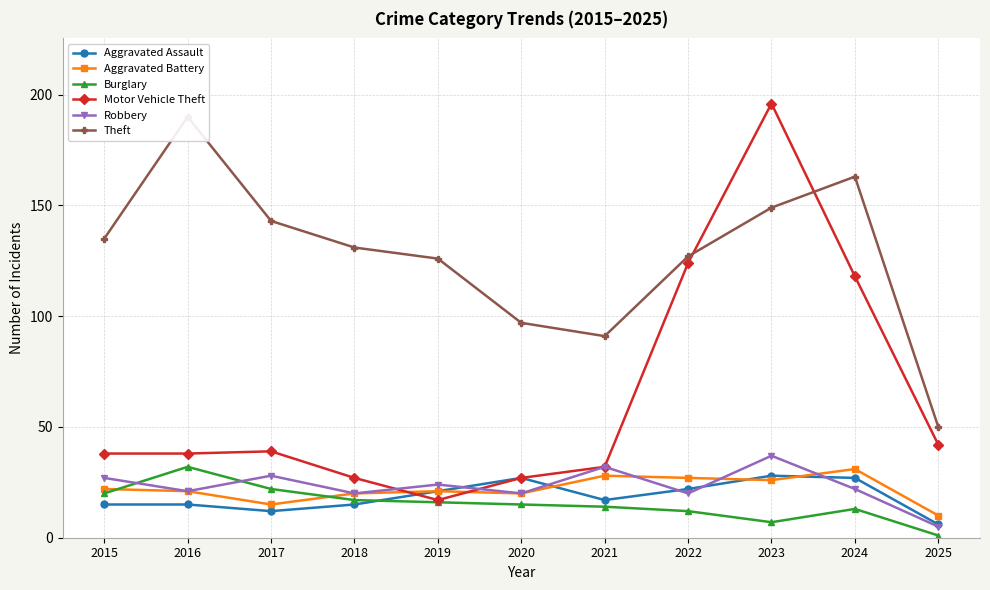

Reading left to right, list all the values displayed in this chart.

Aggravated Assault: 15	15	12	15	21	27	17	22	28	27	6
Aggravated Battery: 22	21	15	20	21	20	28	27	26	31	10
Burglary: 20	32	22	17	16	15	14	12	7	13	1
Motor Vehicle Theft: 38	38	39	27	17	27	32	124	196	118	42
Robbery: 27	21	28	20	24	20	32	20	37	22	5
Theft: 135	190	143	131	126	97	91	127	149	163	50